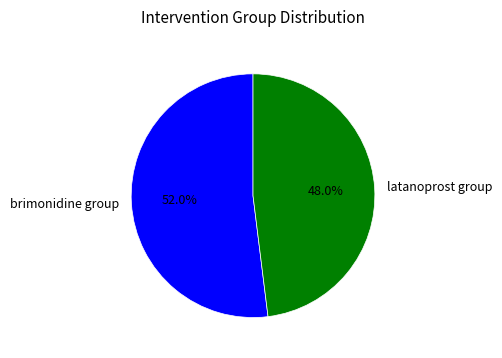

To the nearest percent, what portion does brimonidine group represent?

52%